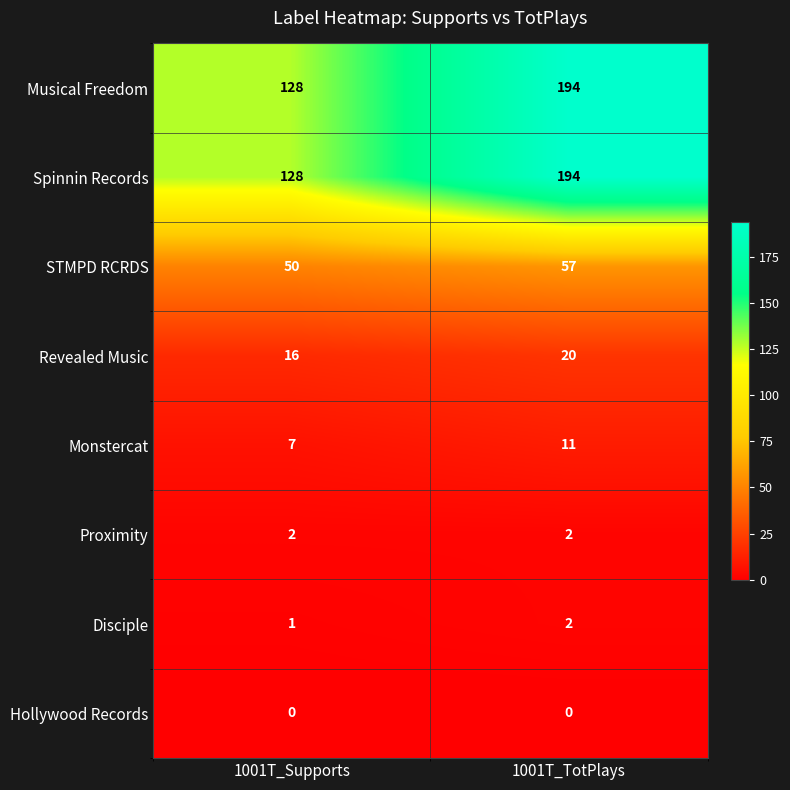

Which category has the highest value across all series?

1001T_TotPlays